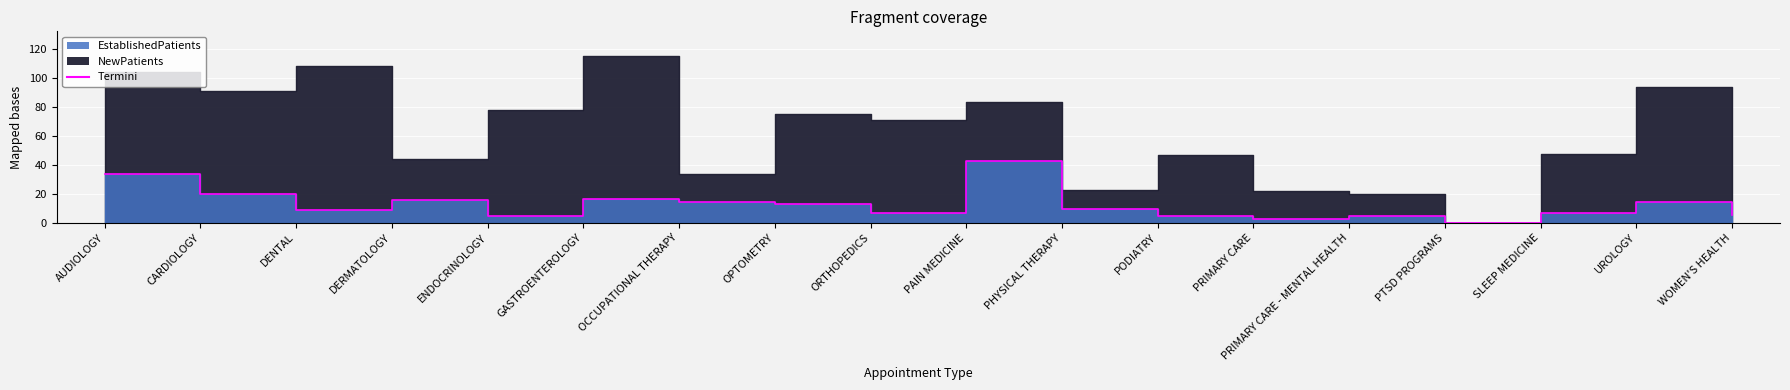

What is the label of the 10th point from the right?

ORTHOPEDICS